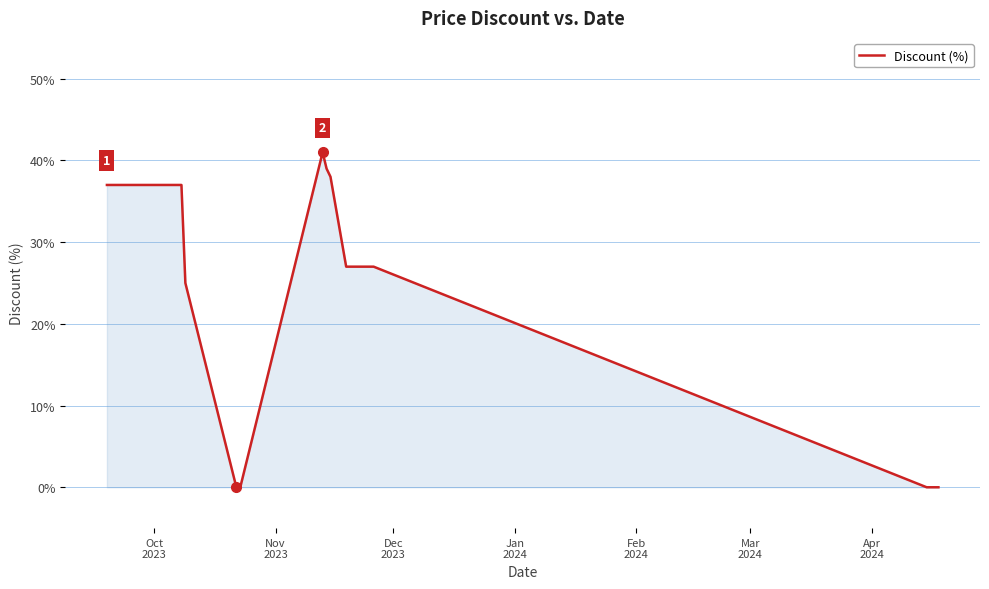

What is the maximum value shown in the chart?

41